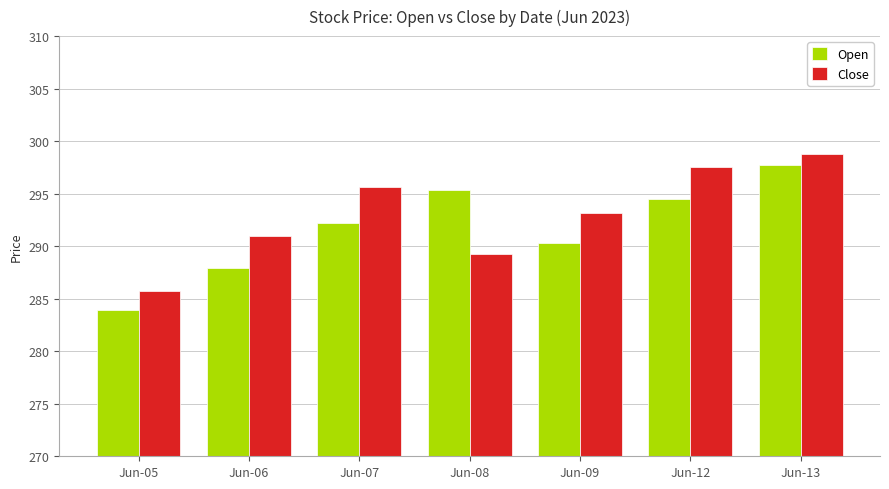

Does the chart contain stacked bars?

No